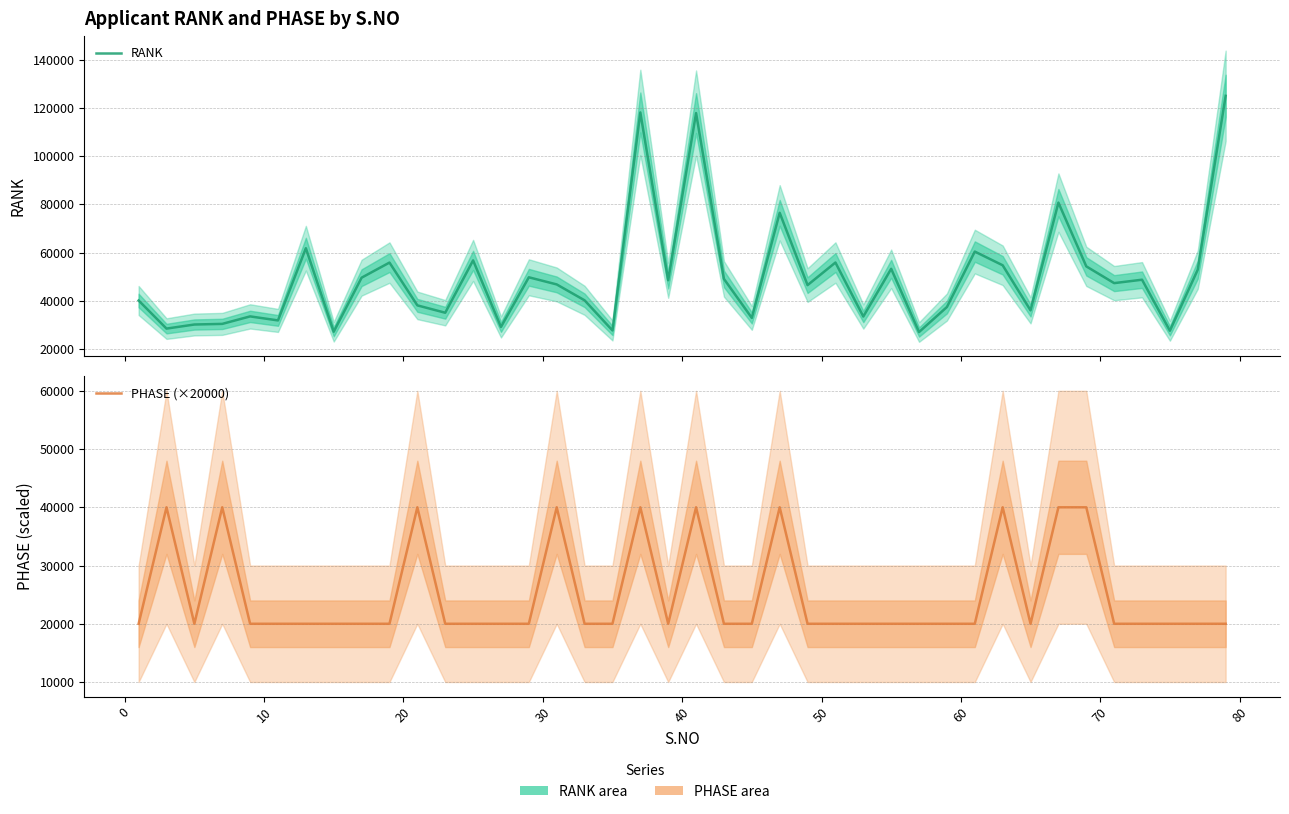

How many data points does each series have?

40